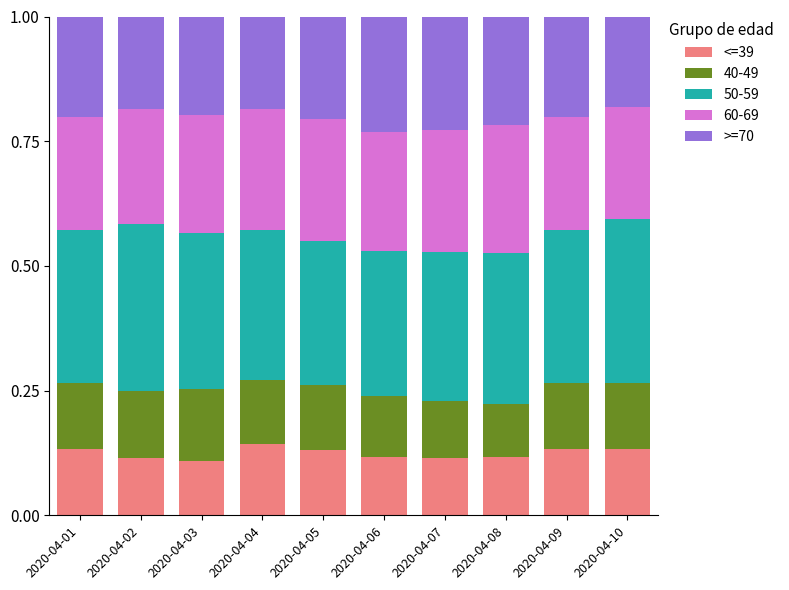

How many series are shown in this chart?

5